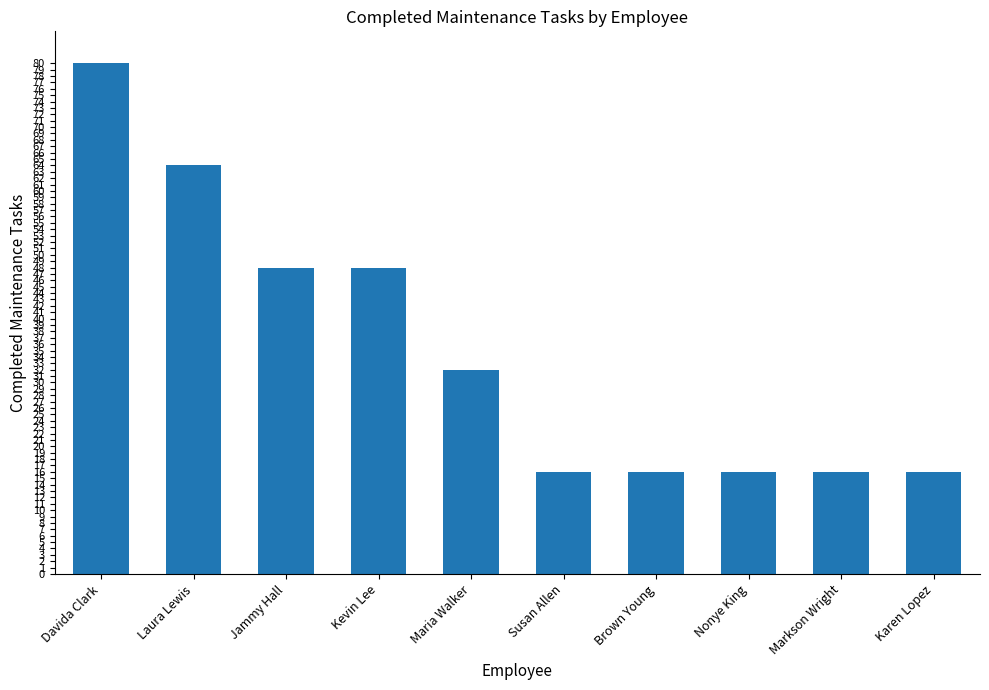

Are the bars grouped side by side (vs. stacked)?

No